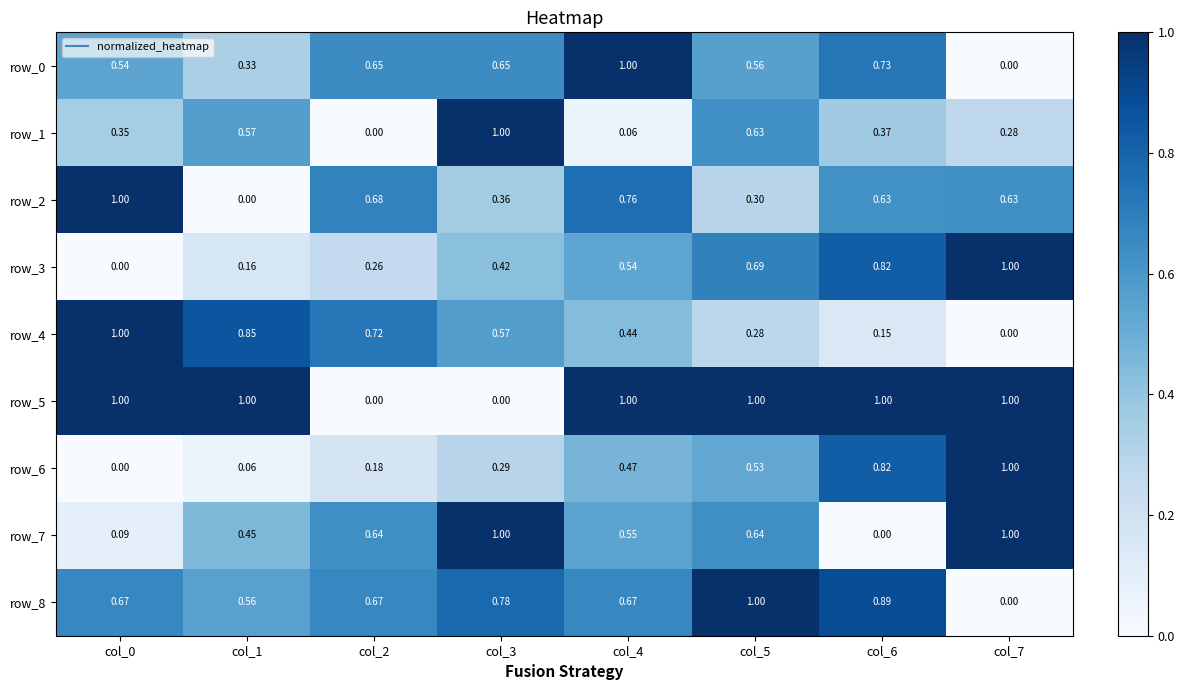

How many values in row_8 are above zero?

7